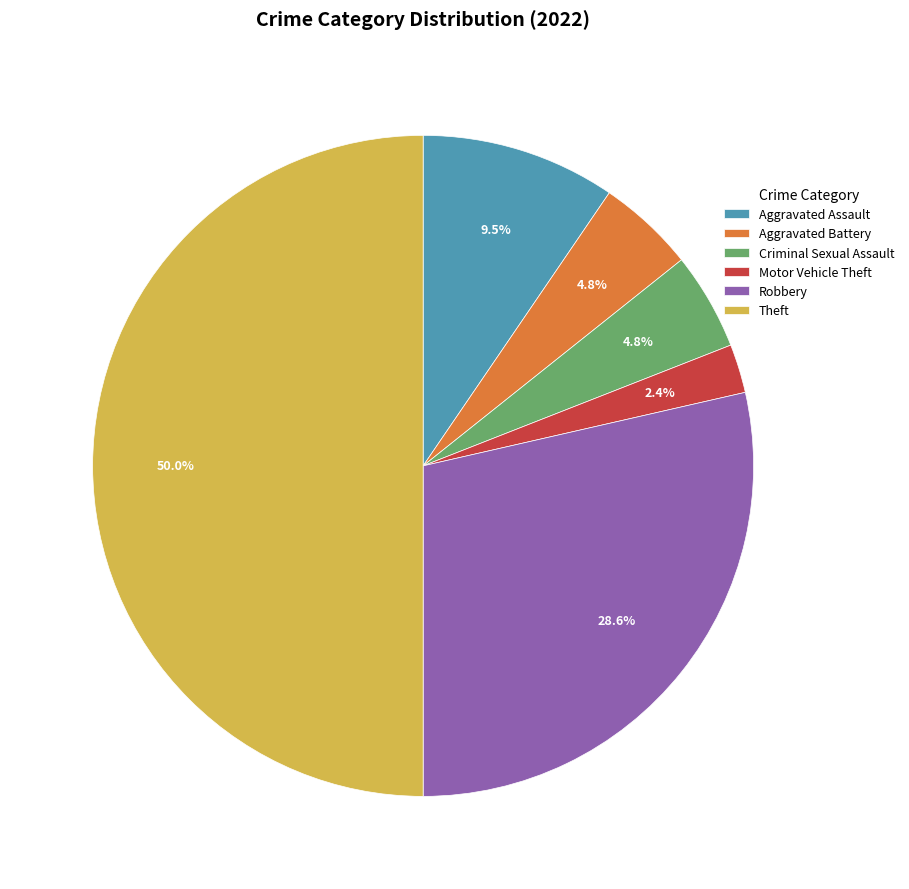

Which category has the biggest portion of the pie?

Theft